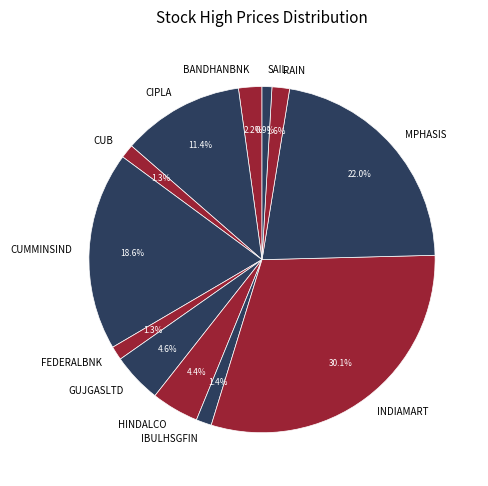

Is it true that IBULHSGFIN is 1% of the pie?

True